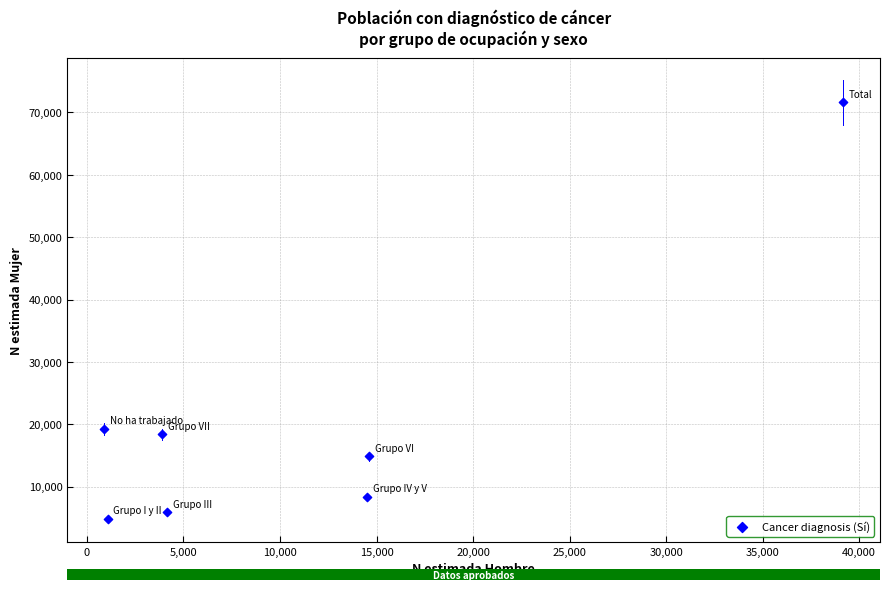

What Y value in the scatter plot is closest to 38236?

19290